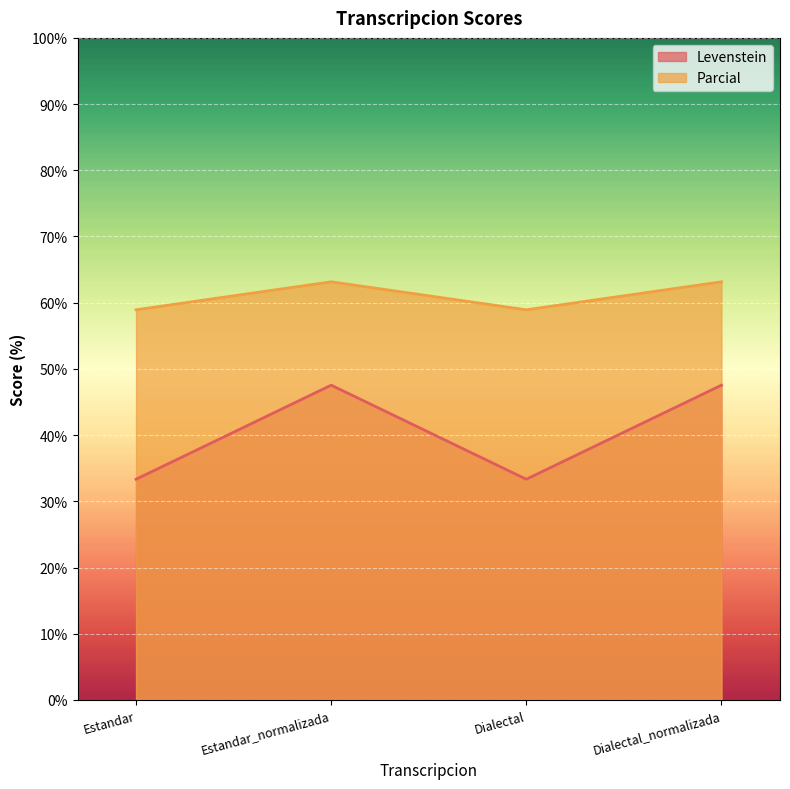

The value of Parcial at Dialectal is 58.9. True or false?

True